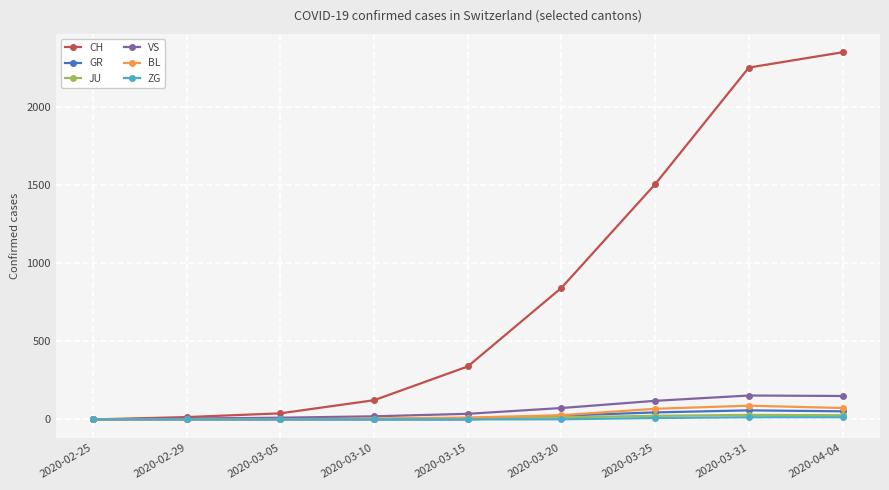

Which series has the widest spread of values?

CH